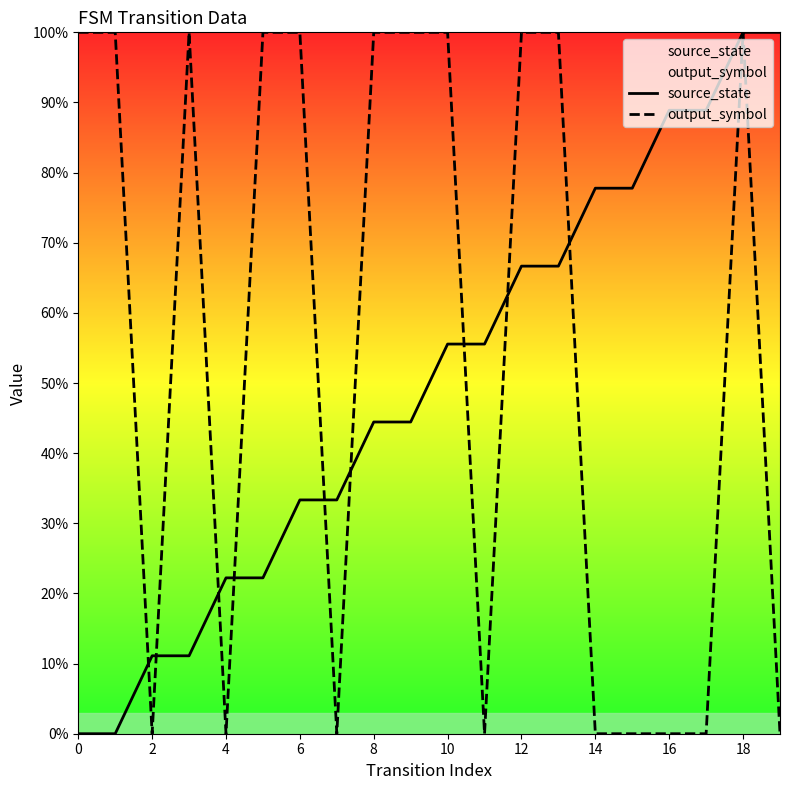

The value of source_state at 0 is 0.0. True or false?

True